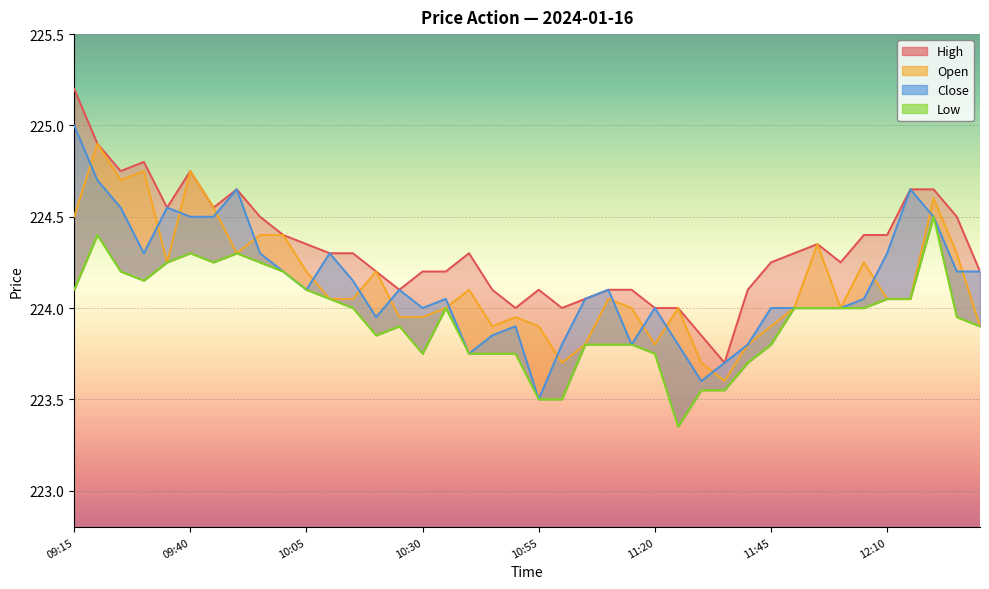

True or false: Low and Close intersect in this chart.

False